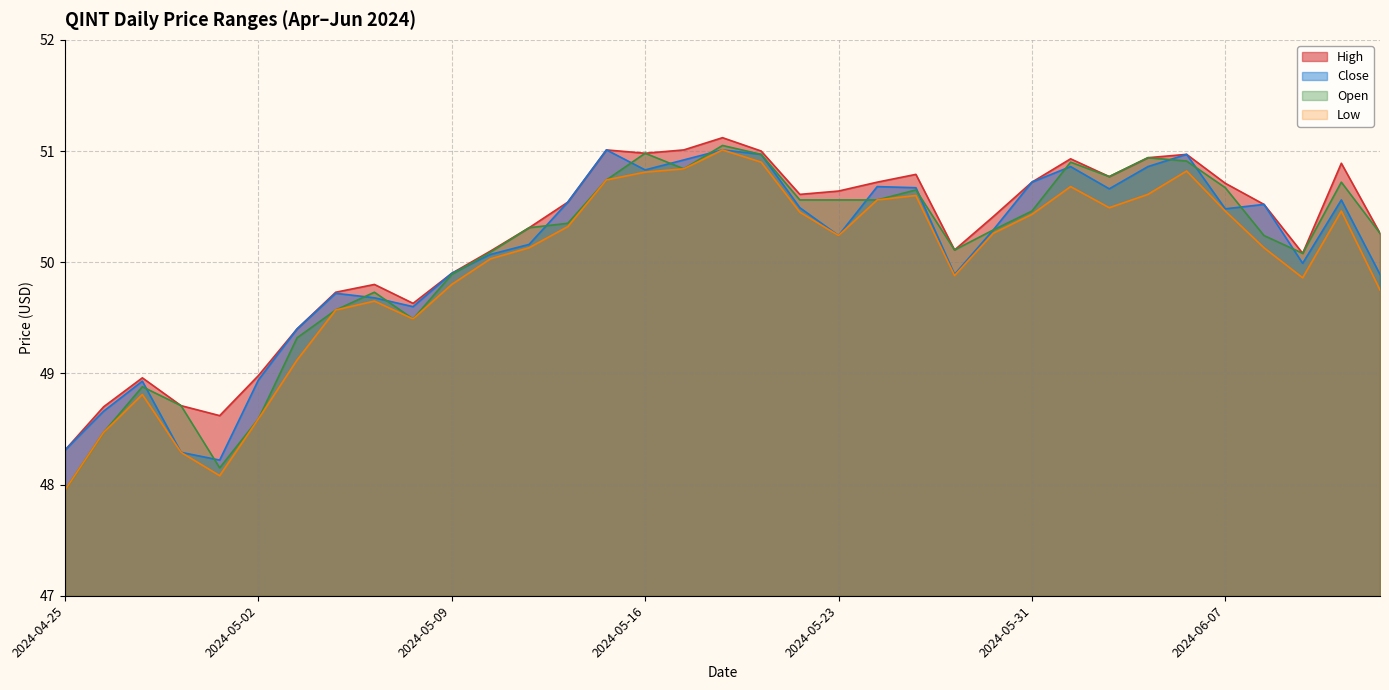

Does the chart display data point markers on the line(s)?

No